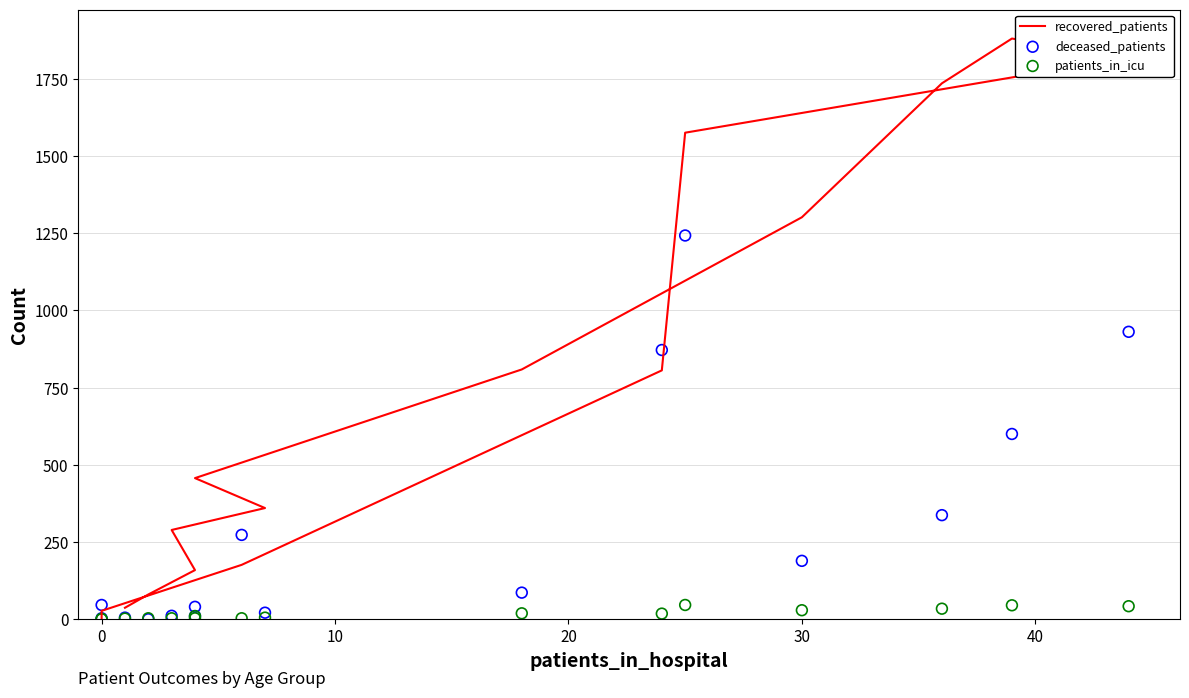

Which series reaches the minimum Y coordinate?

deceased_patients